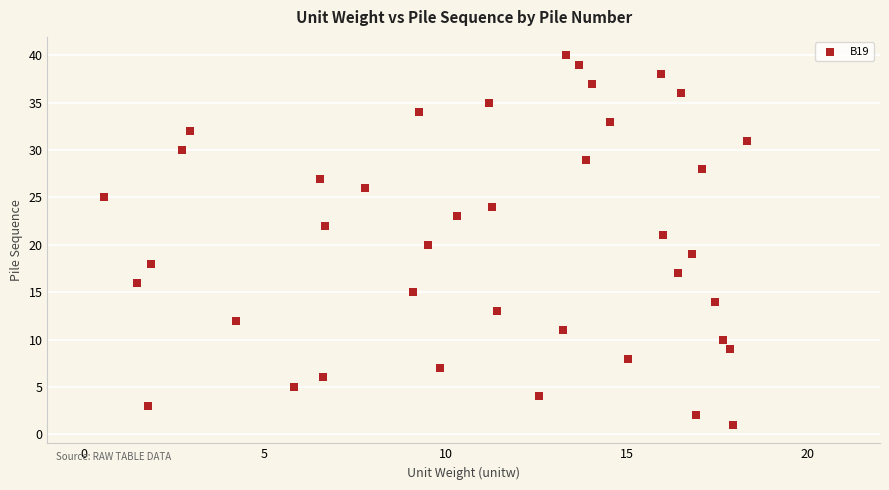

What is the range of Y values (max minus min)?

39